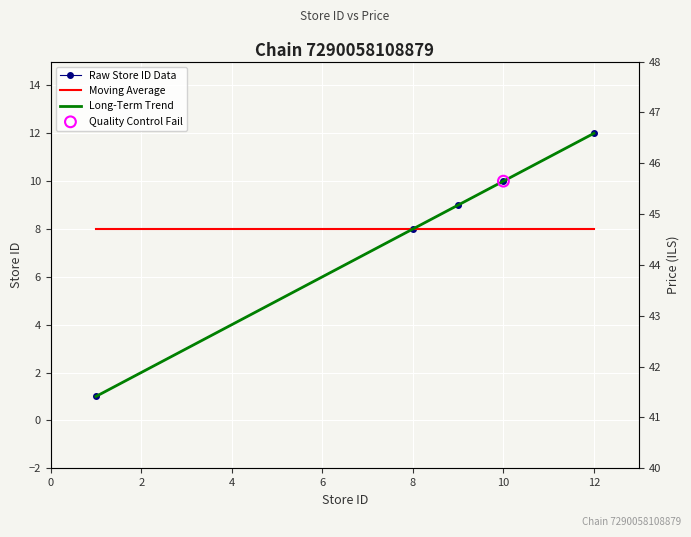

What is the ratio of the value at Store 9 to the value at Store 10?

0.9